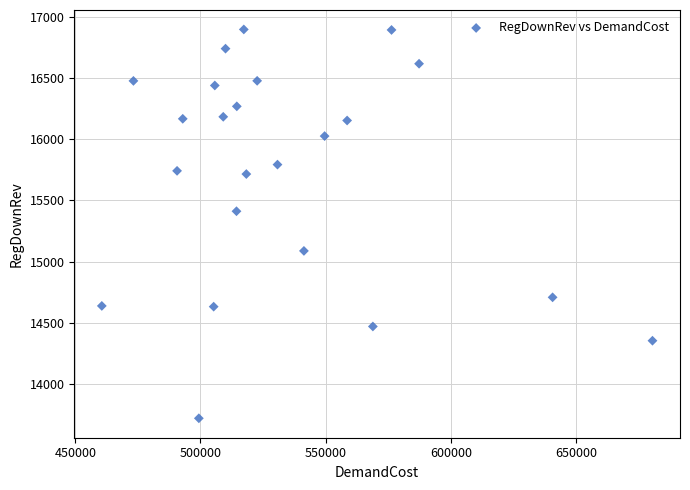

What Y value in the scatter plot is closest to 15308?

15412.0